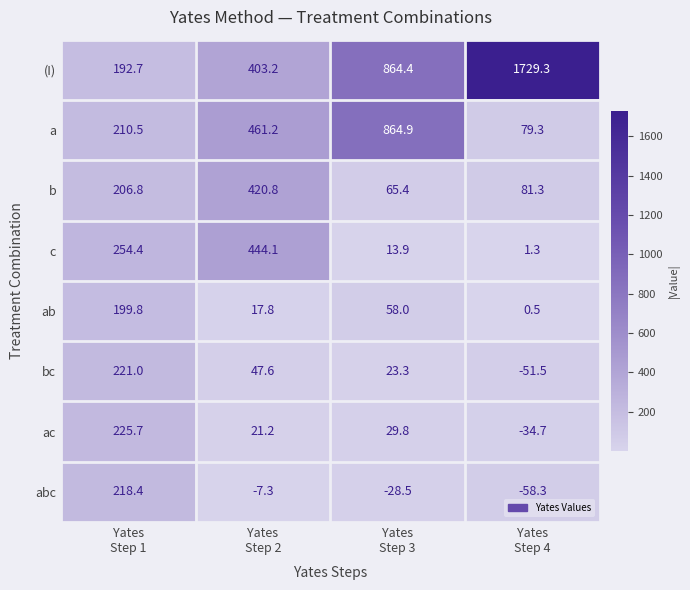

Which series has the largest total across all categories?

(I)